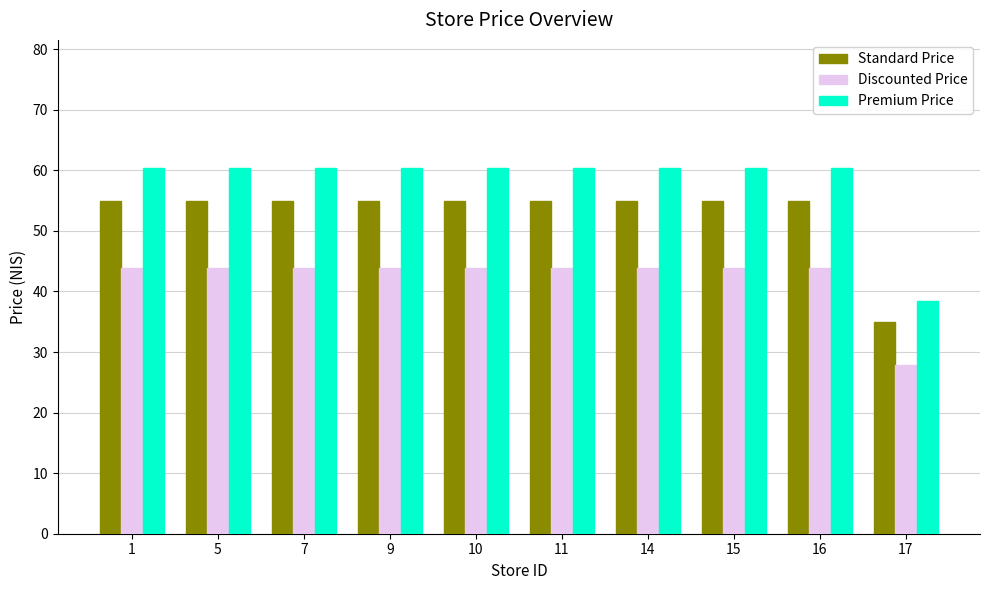

What is the value of the Premium Price bar at the 8th from the left?

60.4